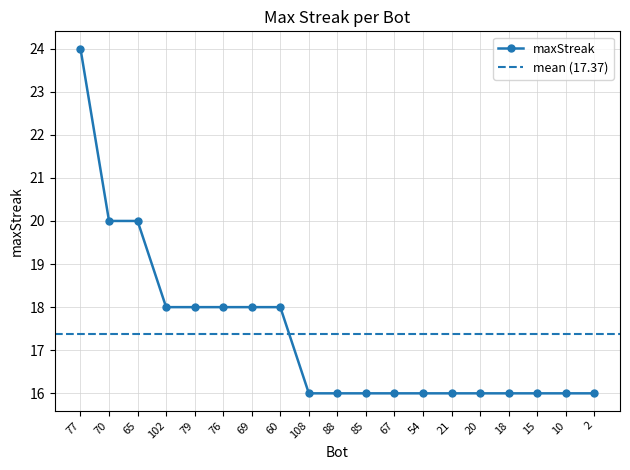

Reading left to right, what are all the values shown in this chart?

24	20	20	18	18	18	18	18	16	16	16	16	16	16	16	16	16	16	16